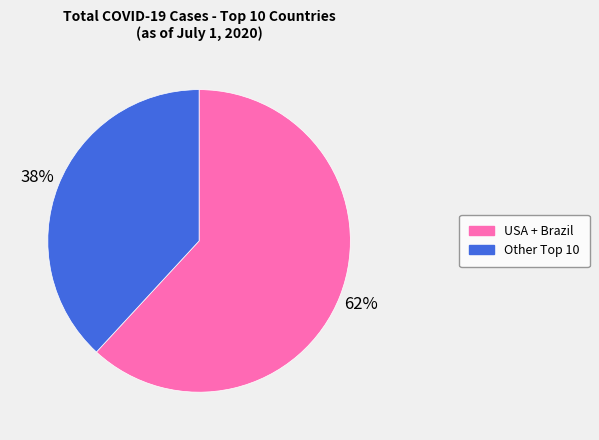

To the nearest percent, what is the difference between the largest and smallest slice percentages?

24%